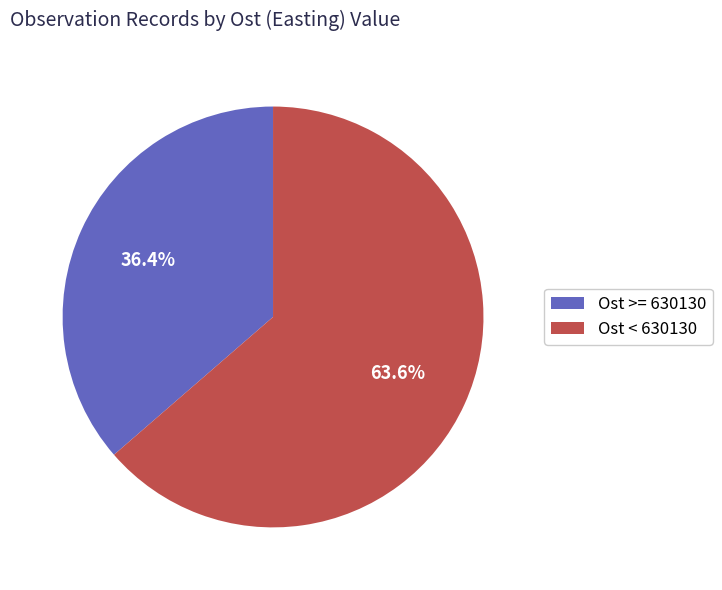

Which has a higher value, Ost >= 630130 or Ost < 630130?

Ost < 630130